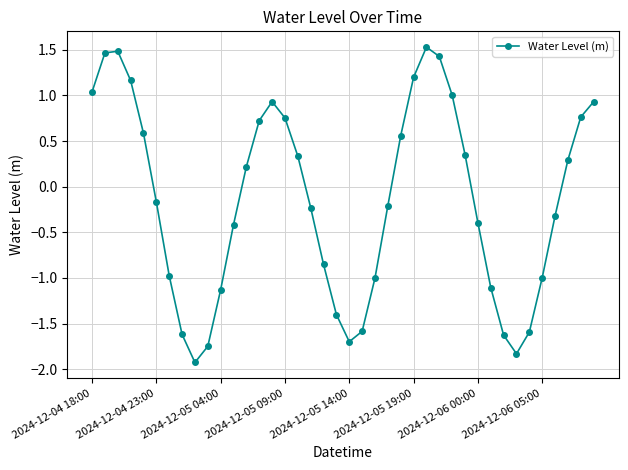

How many points are higher than both their immediate neighbors (excluding endpoints)?

3